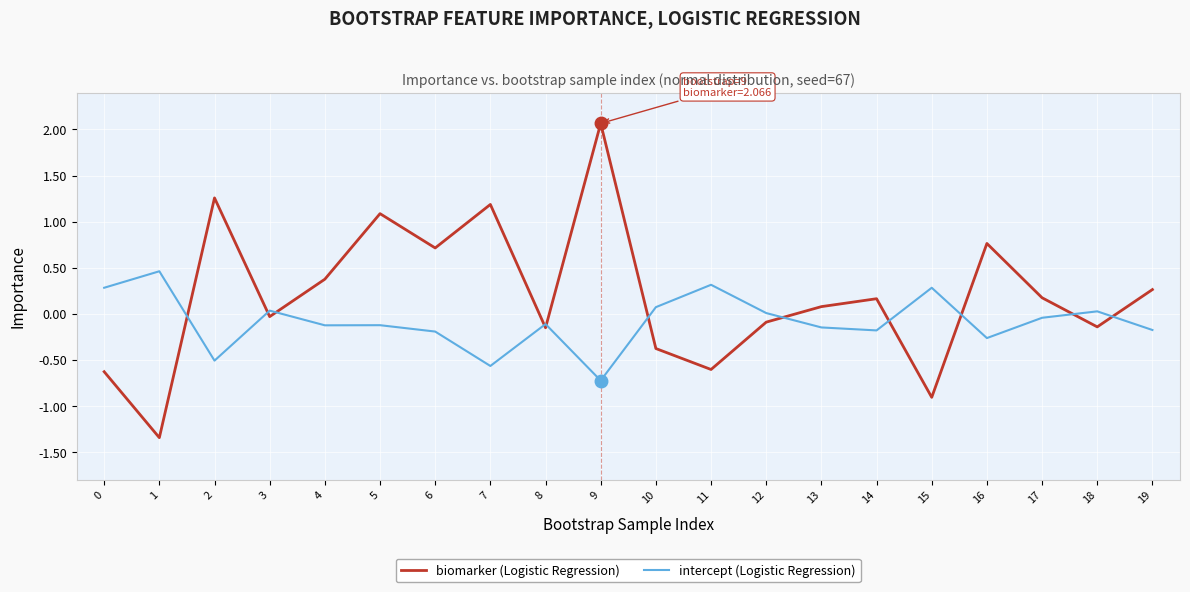

List the series in order of their overall mean, highest first.

biomarker (Logistic Regression), intercept (Logistic Regression)